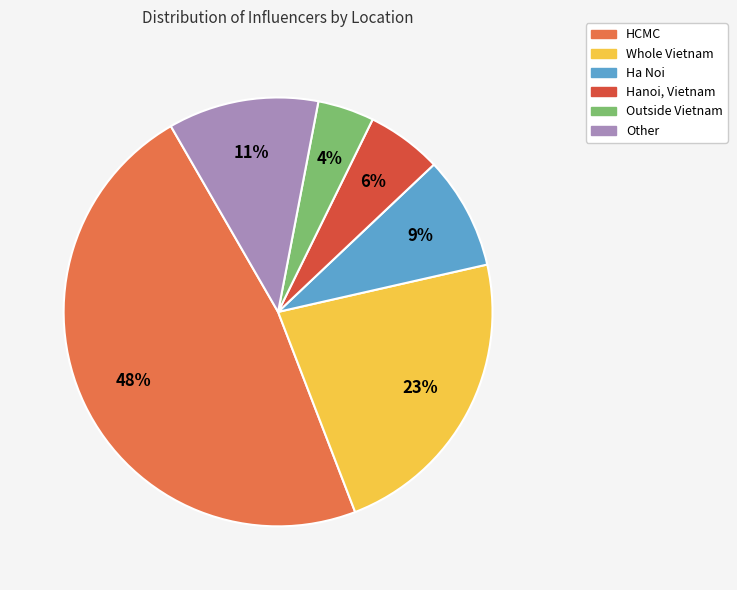

Is it true that Ha Noi is 9% of the pie?

True